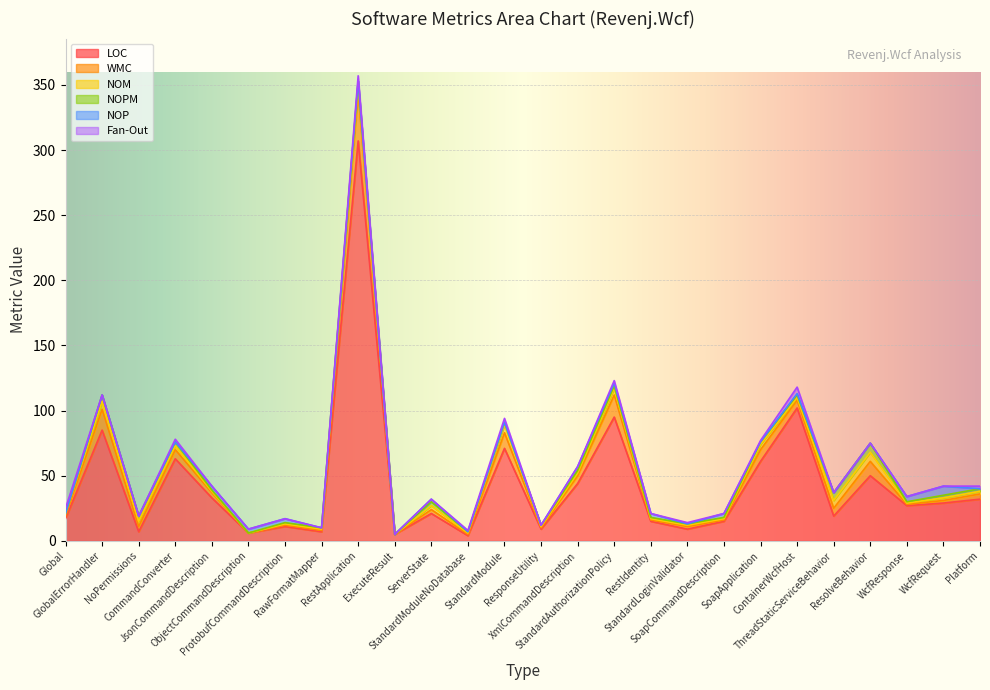

Is it true that NOM equals 0 at ObjectCommandDescription?

True